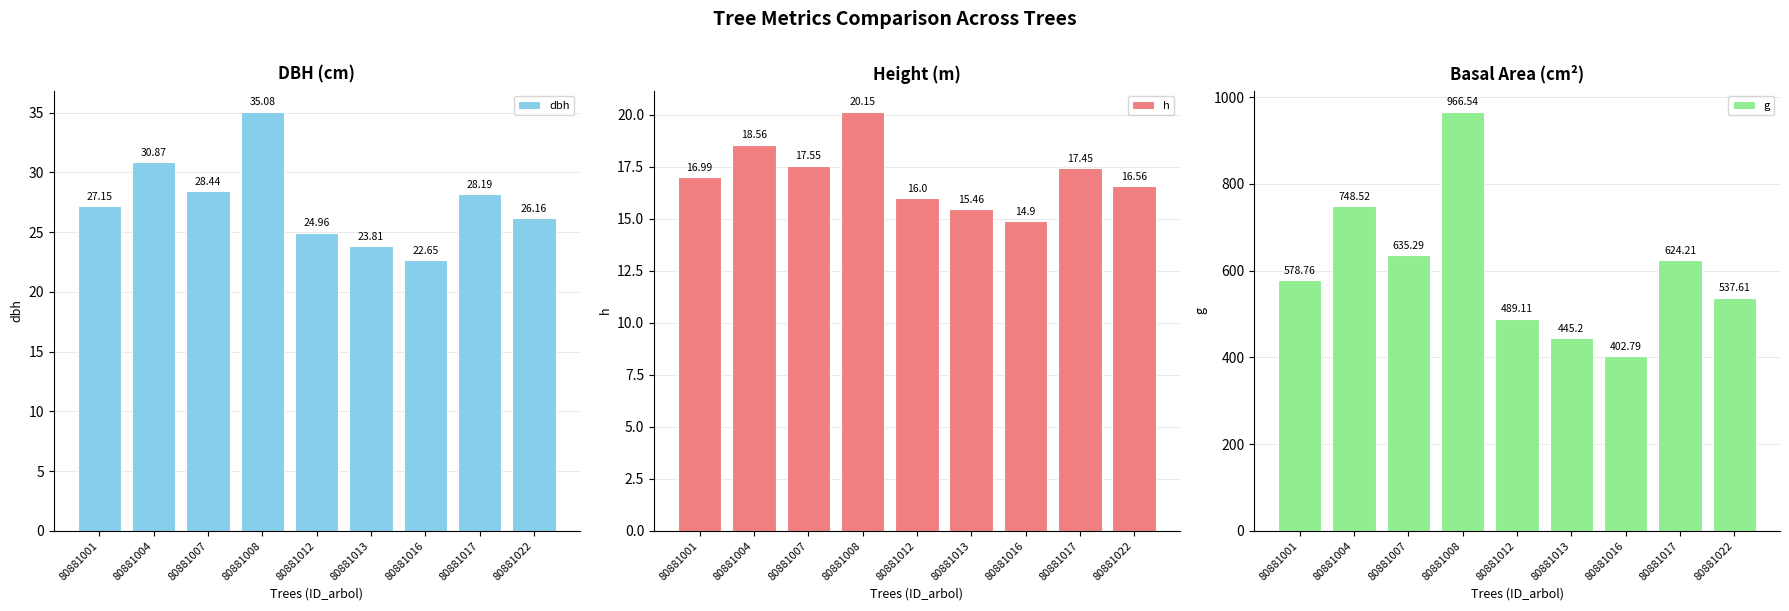

At how many categories does at least one series exceed 657?

2